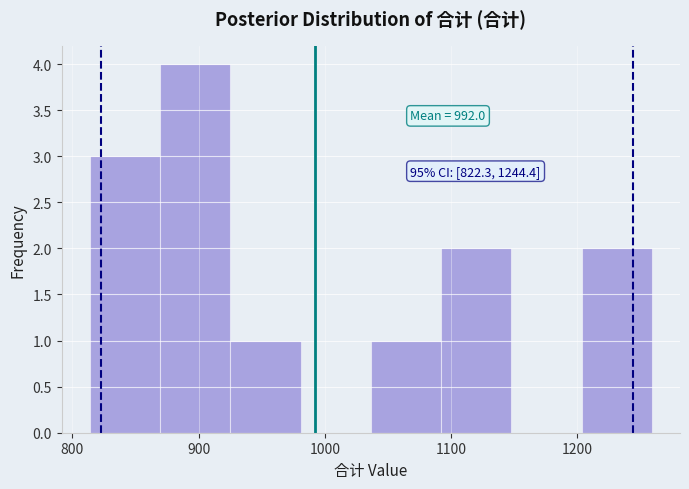

Which range on the x-axis has the tallest bar?

870 to 930